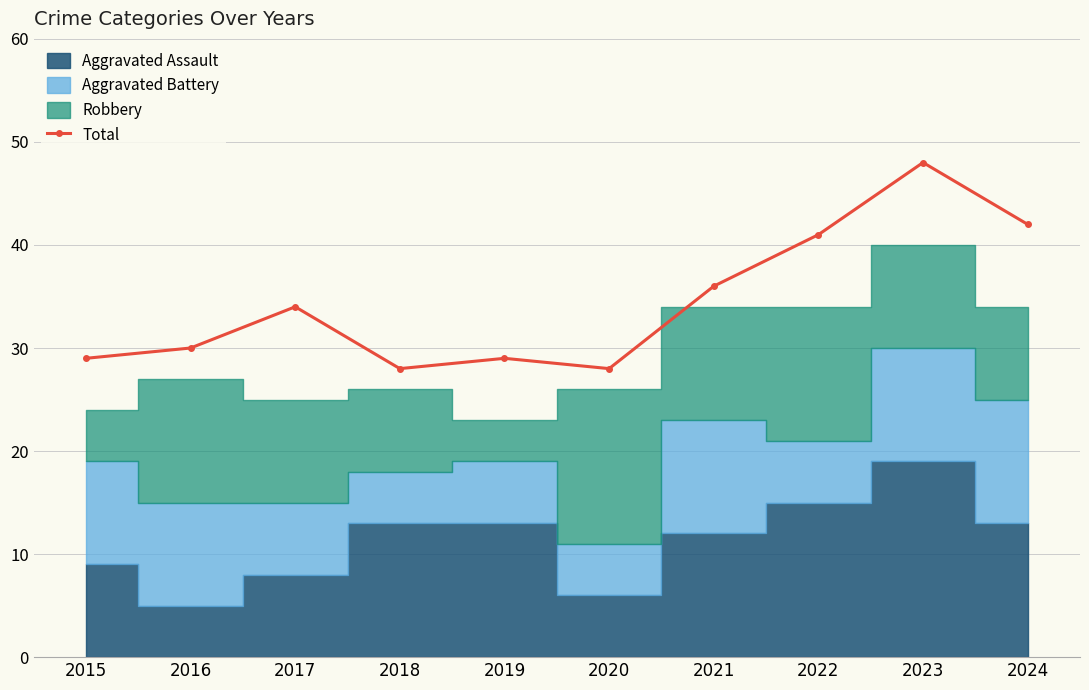

What is the difference between the values at 2016 and 2017?

4